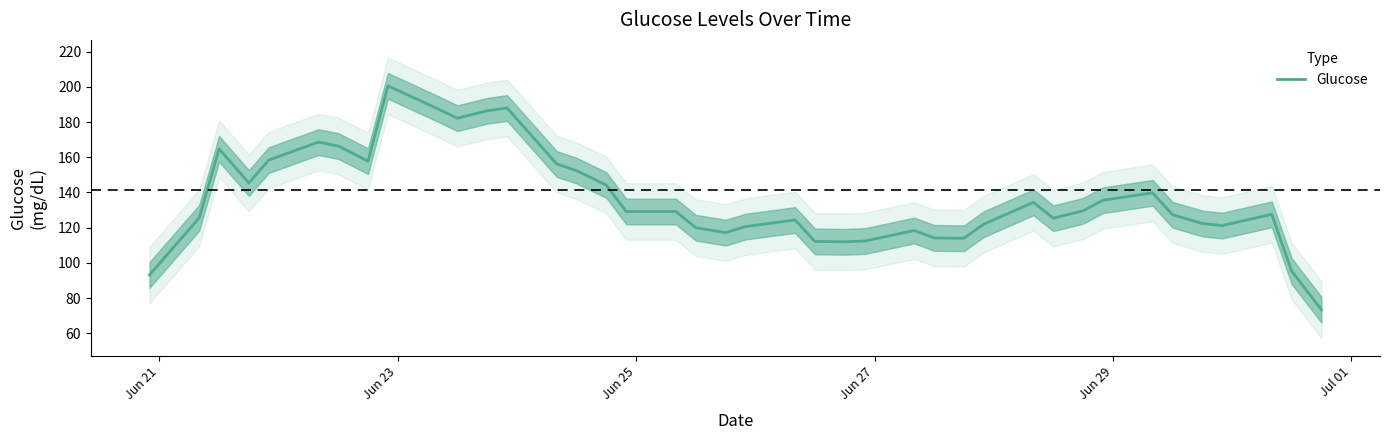

How many points are higher than both their immediate neighbors (excluding endpoints)?

9